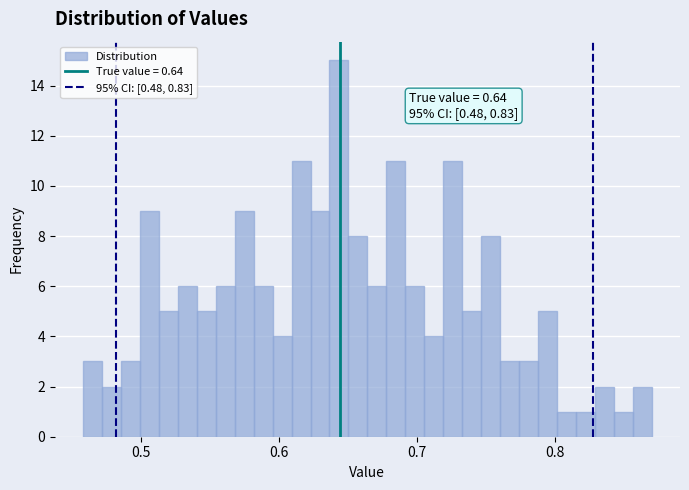

Read against the x-axis, roughly where is the centre of the tallest bar?

0.64